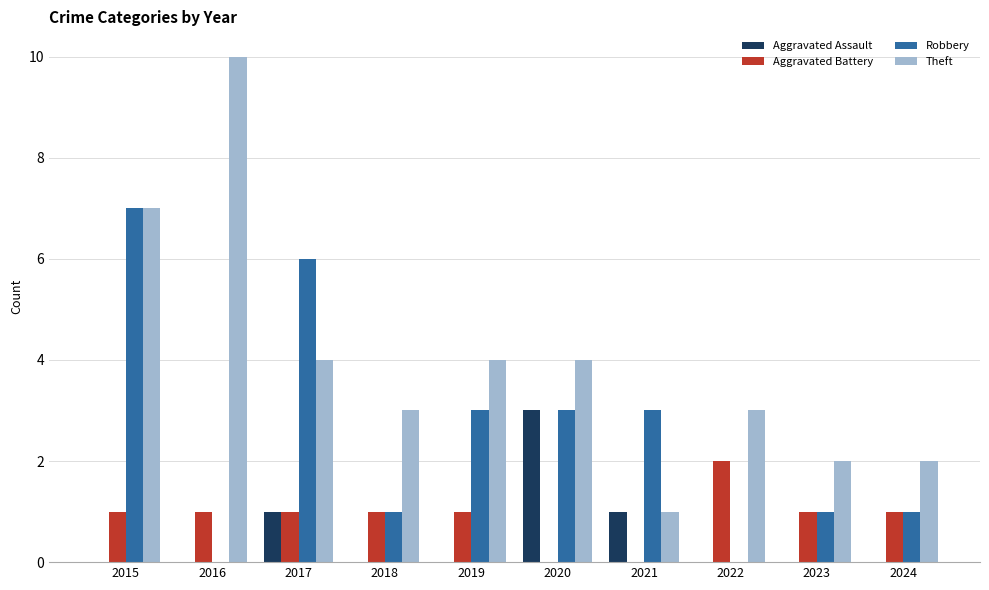

Count the number of data series in this chart.

4